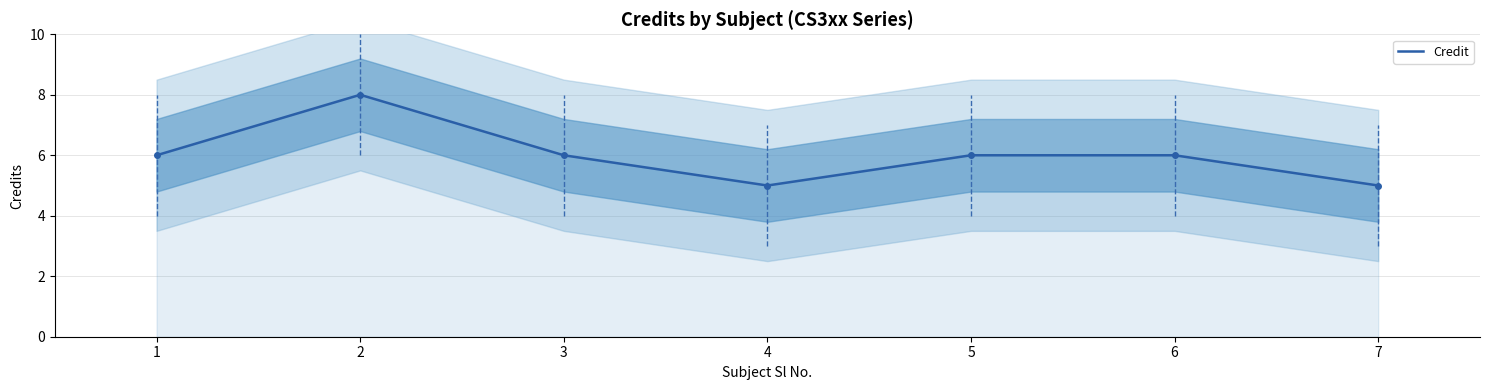

What is the average value?

6